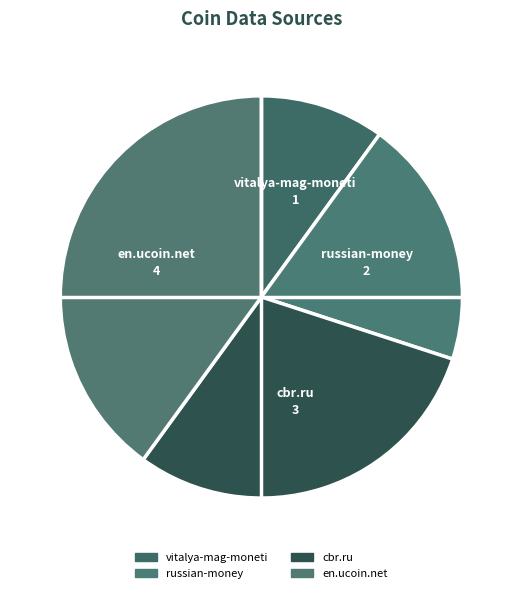

What is the ratio of the value at cbr.ru to the value at russian-money?

1.5